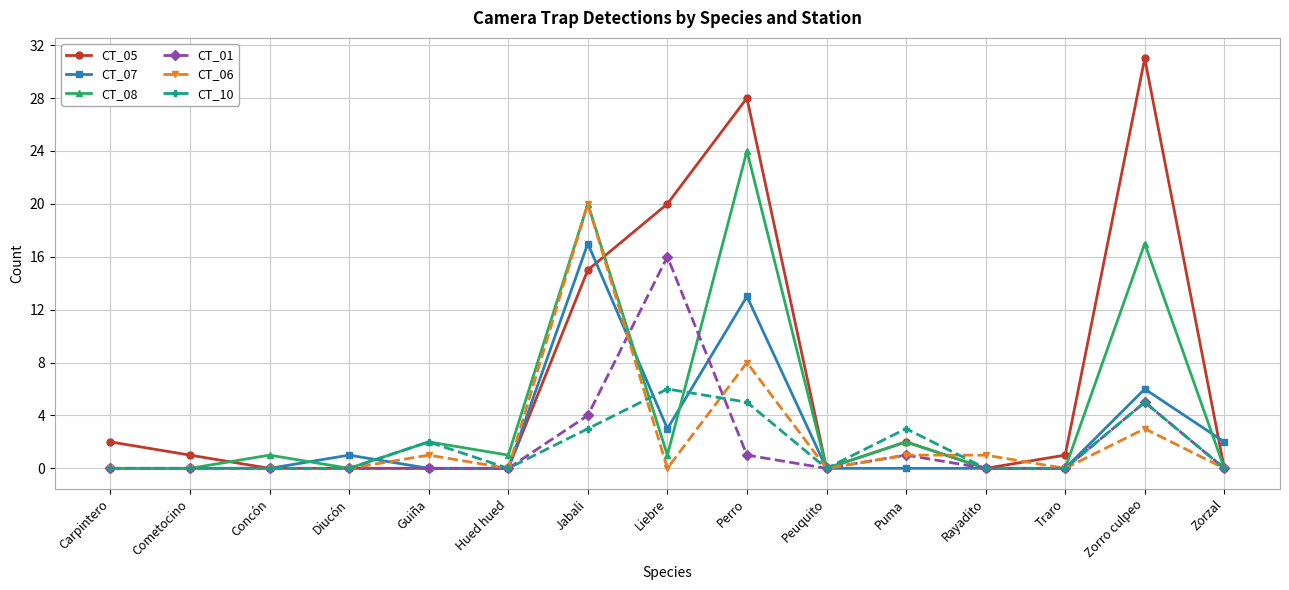

Which series has the largest range (max minus min)?

CT_05